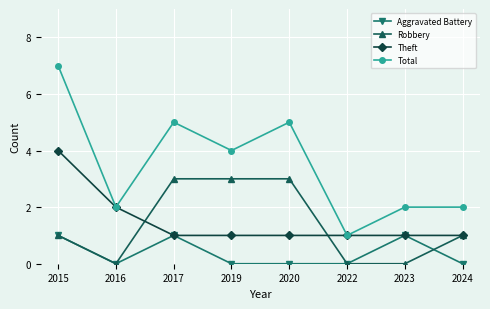

How many distinct data groups are displayed?

4